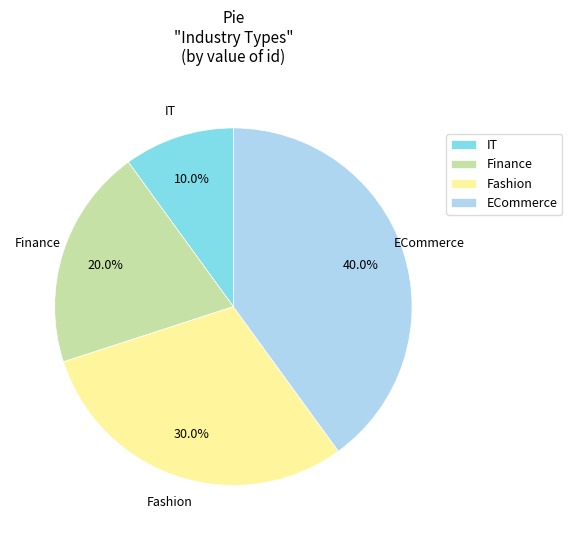

Is Finance the majority of the pie?

No